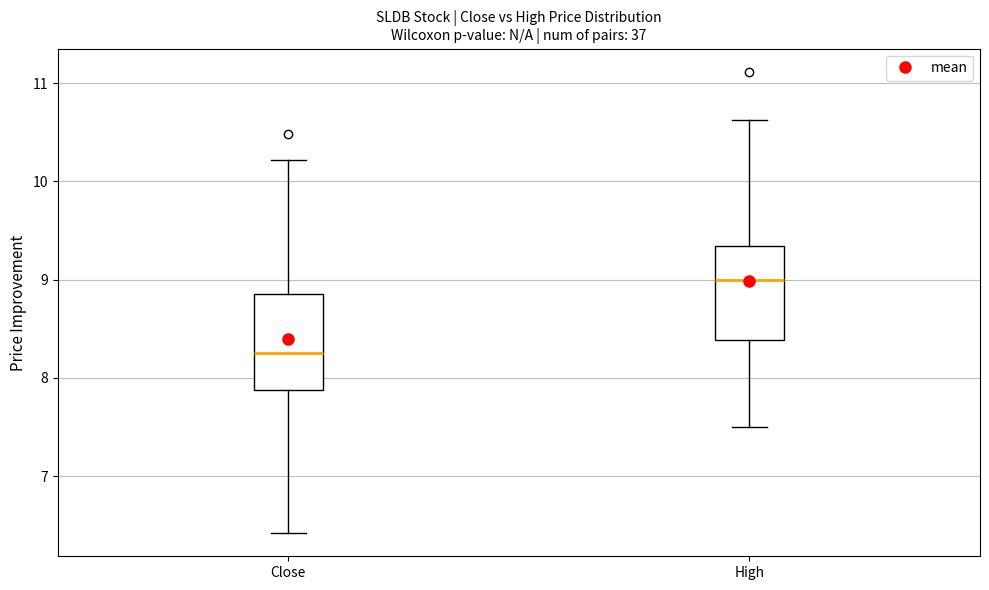

Reading left to right, transcribe this box plot: for each box, give where its median line is, the range the box spans, and where its two whiskers end, as read against the y-axis. The values are not printed on the chart, so give them approximately, as read against the axis.

Close: median 8.3, box 7.9 to 8.9, whiskers 6.4 to 10.2
High: median 9.0, box 8.4 to 9.3, whiskers 7.5 to 10.6